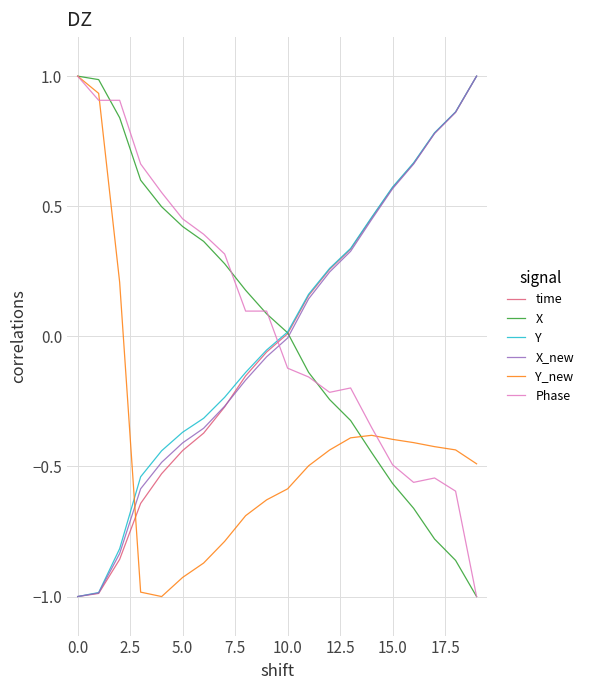

After their last crossing, which series has the higher values: Y_new or Y?

Y